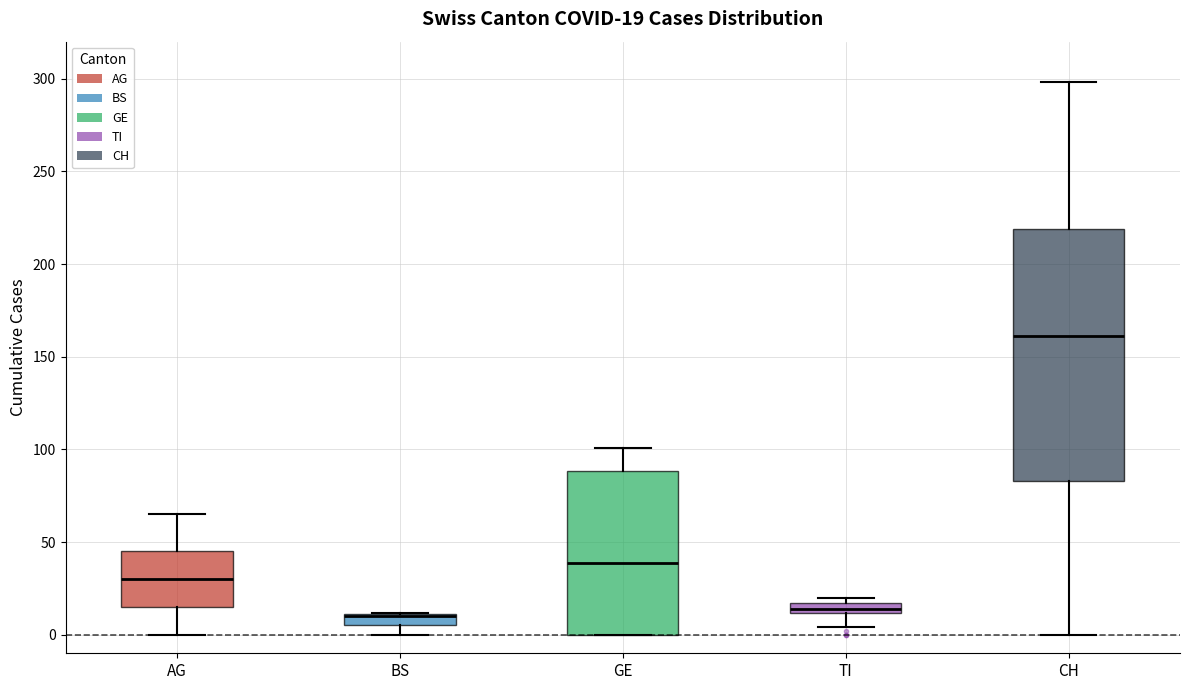

Which box is the tallest, from its lower edge to its upper edge?

CH